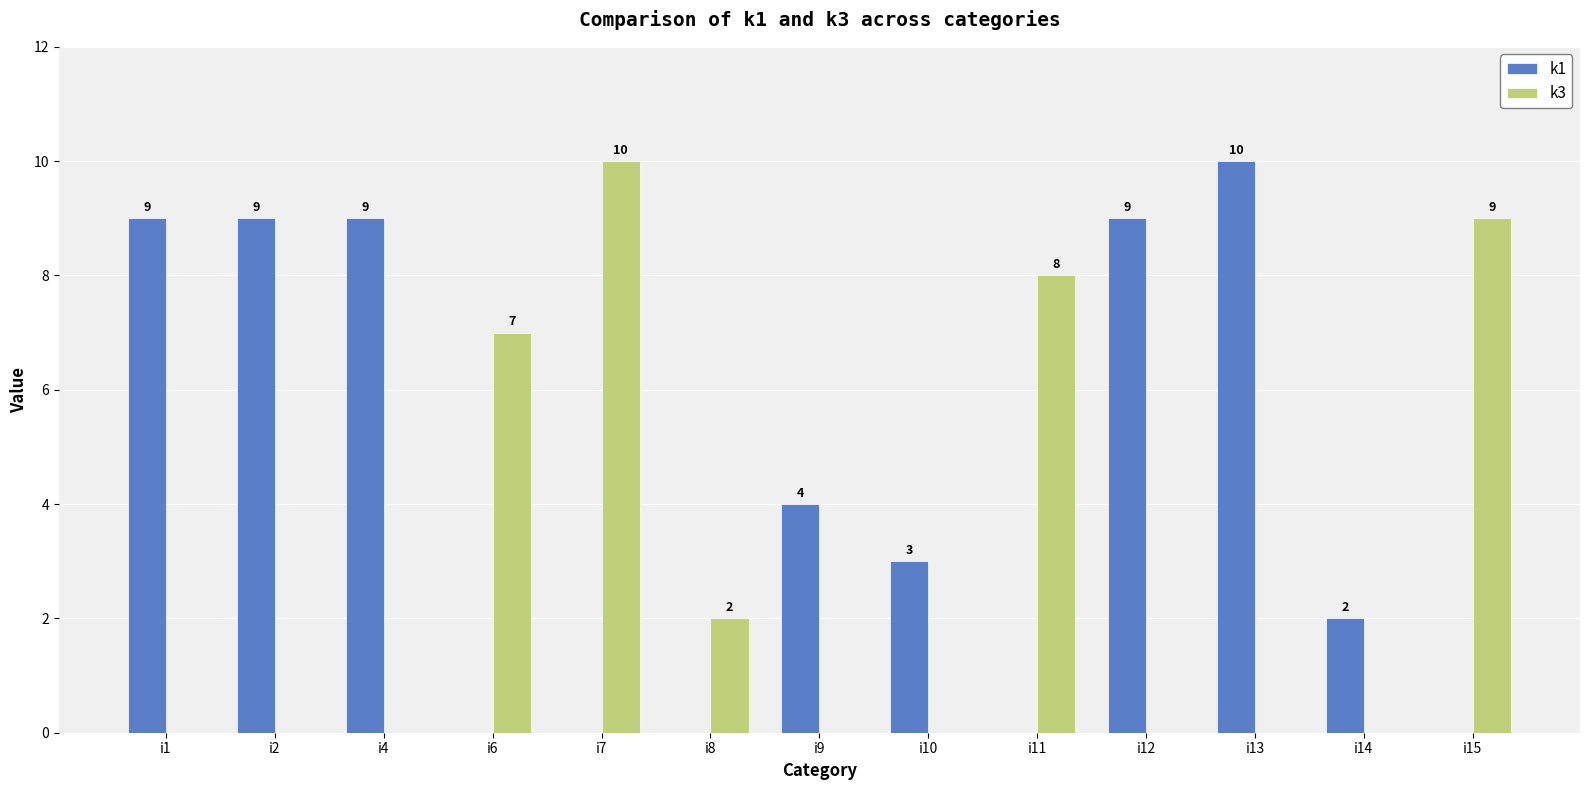

Between i8 and i11, which series saw the biggest shift?

k3